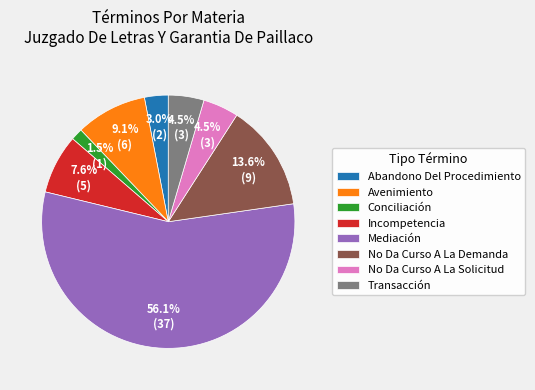

Does any single category account for the majority?

Yes